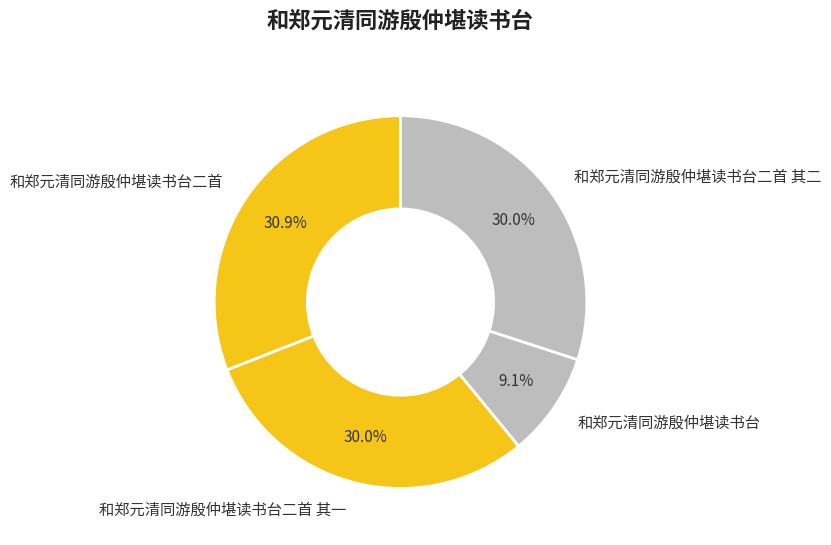

What percentage is the 和郑元清同游殷仲堪读书台二首 其二 slice, to the nearest percent?

30%